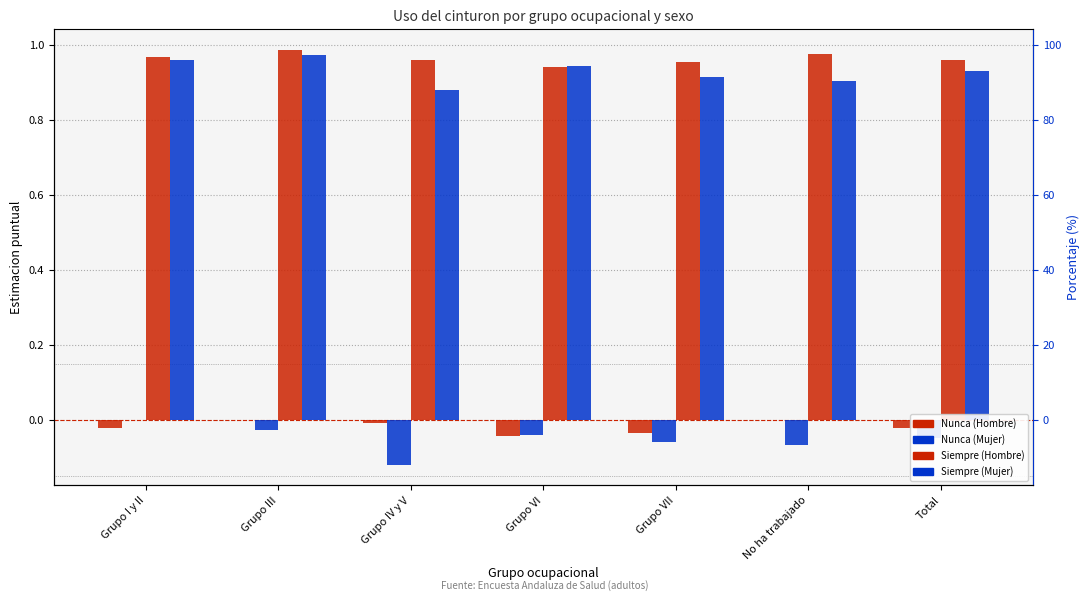

List the series in order of their peak value, highest first.

Siempre (Hombre), Siempre (Mujer), Nunca (Hombre), Nunca (Mujer)